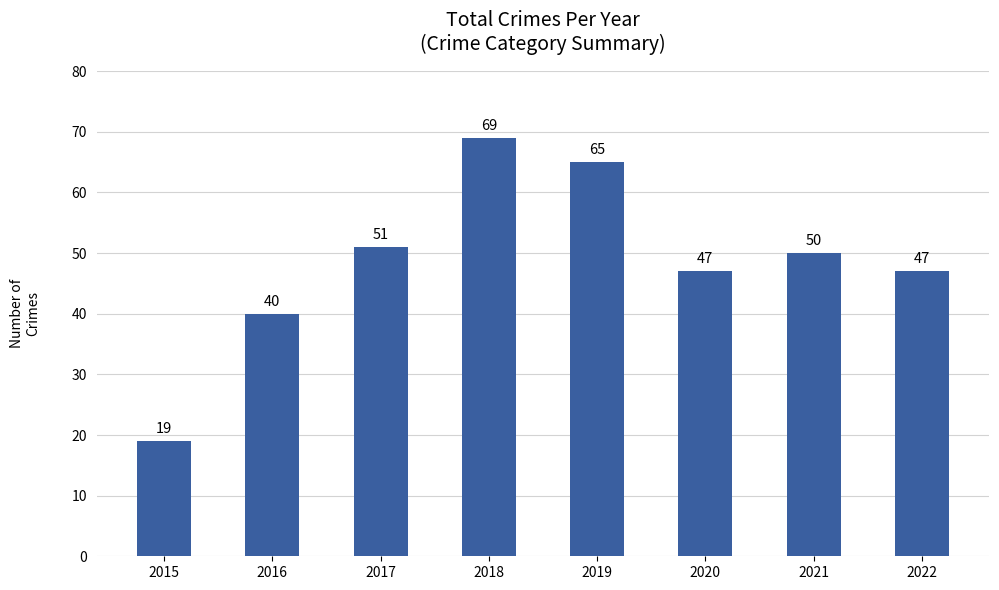

What is the smallest value displayed?

19